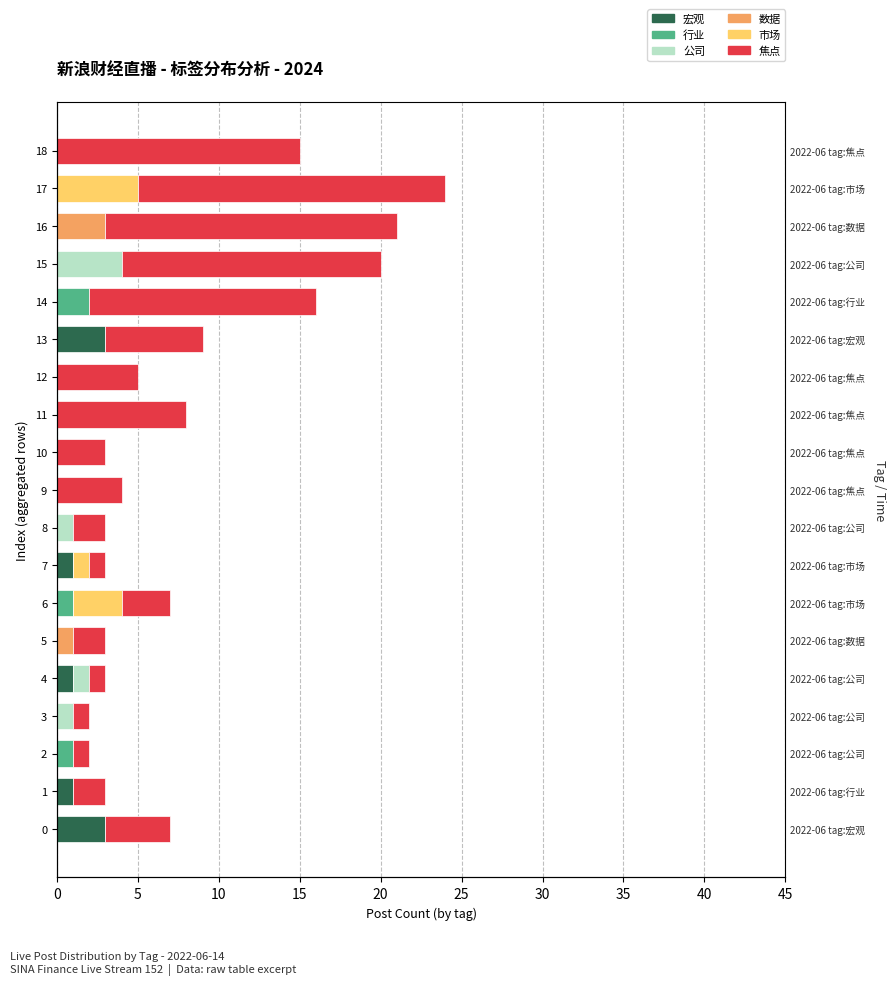

What value does the 市场 series have at 17?

5